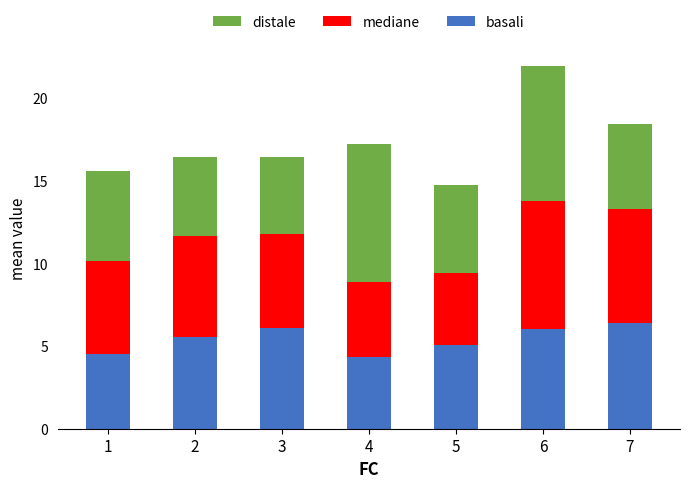

At which category is the sum across all series the highest?

6